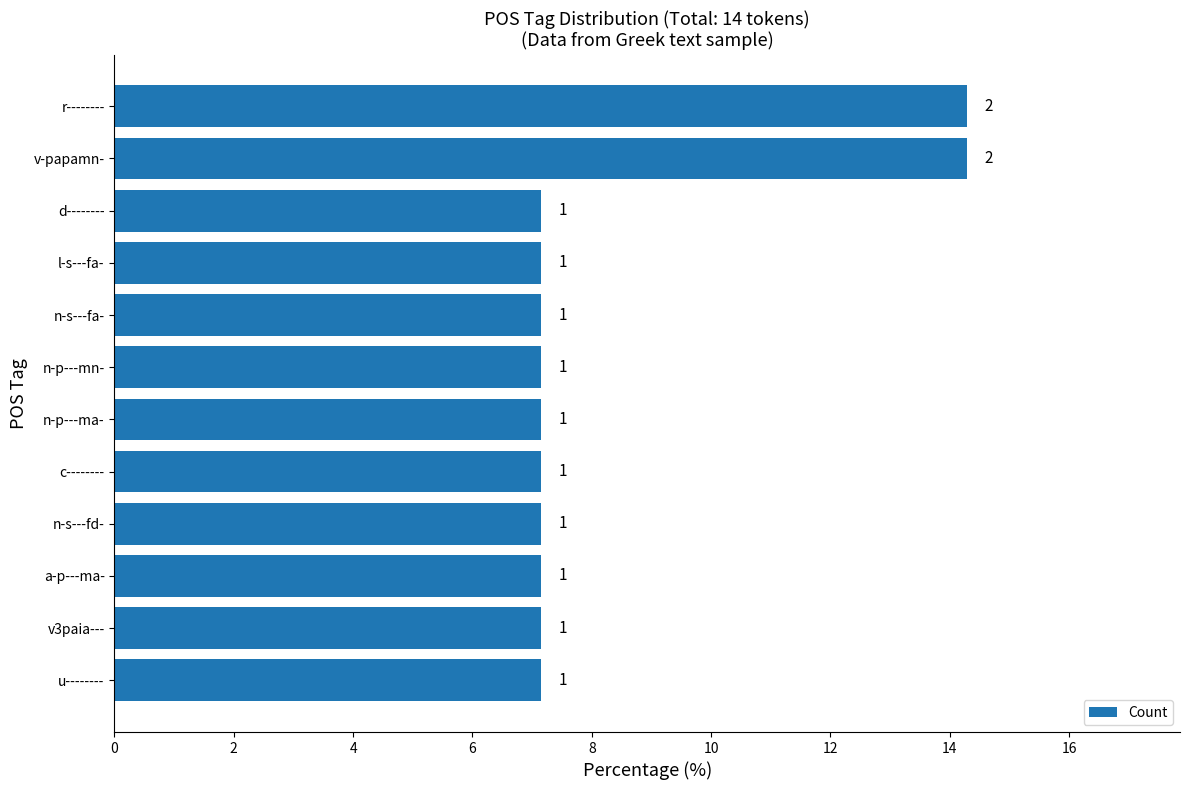

How many bars are there in total?

12